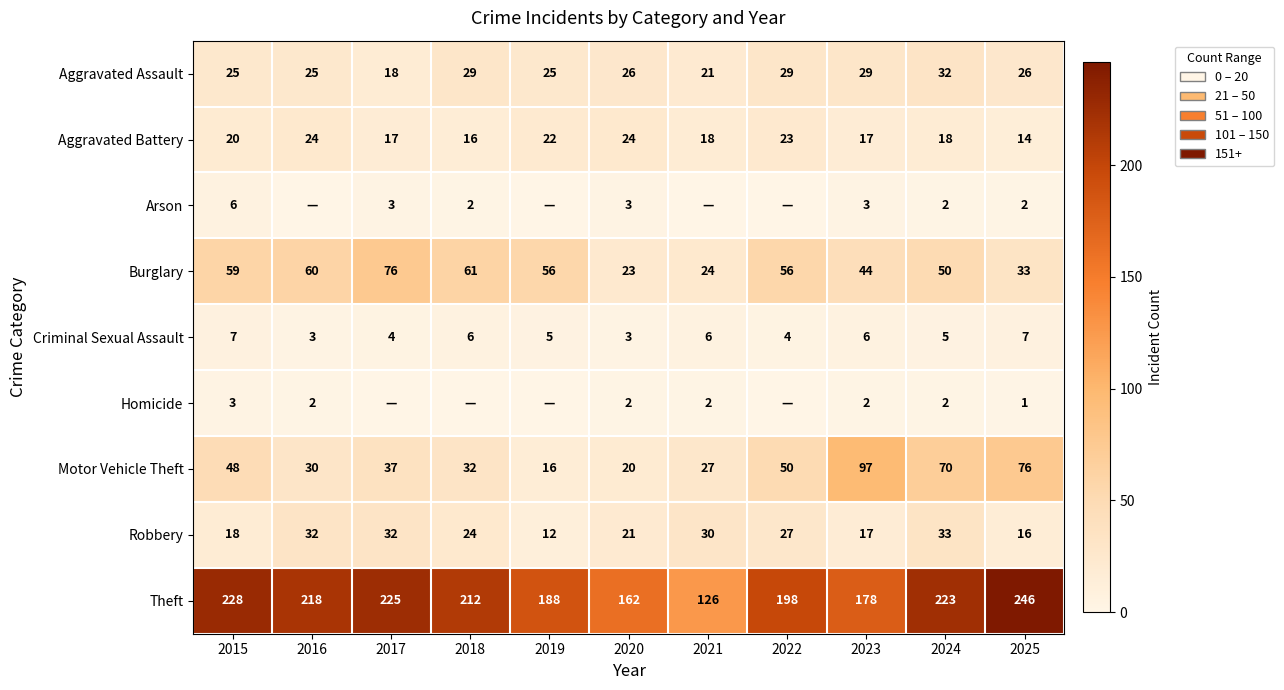

What is the difference between the highest and lowest values at 2023?

176